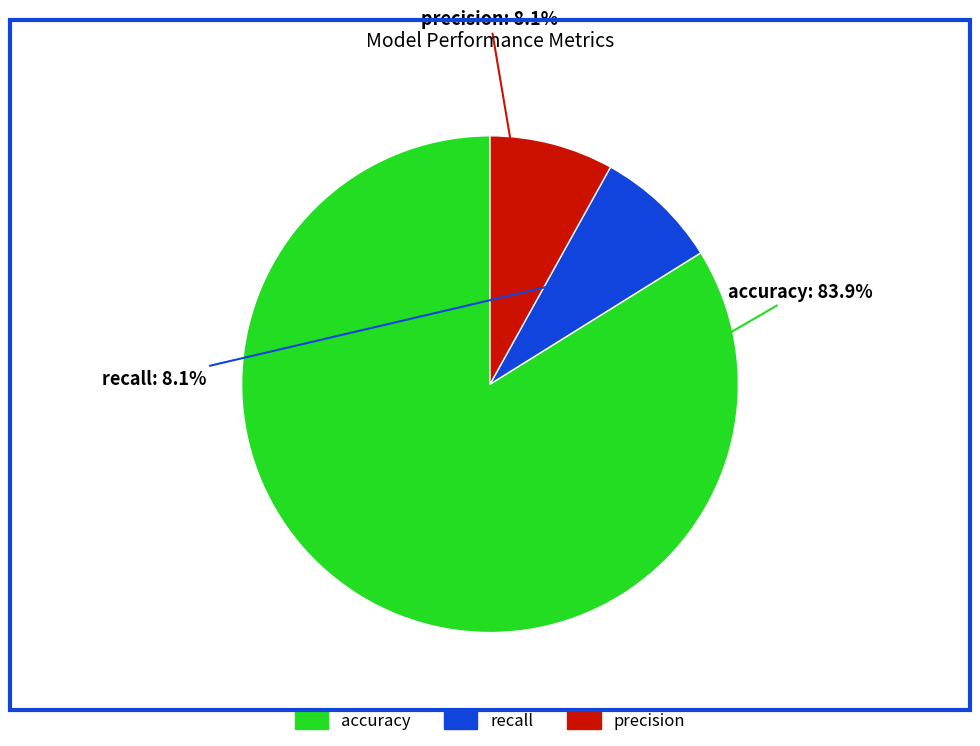

Is precision the majority of the pie?

No